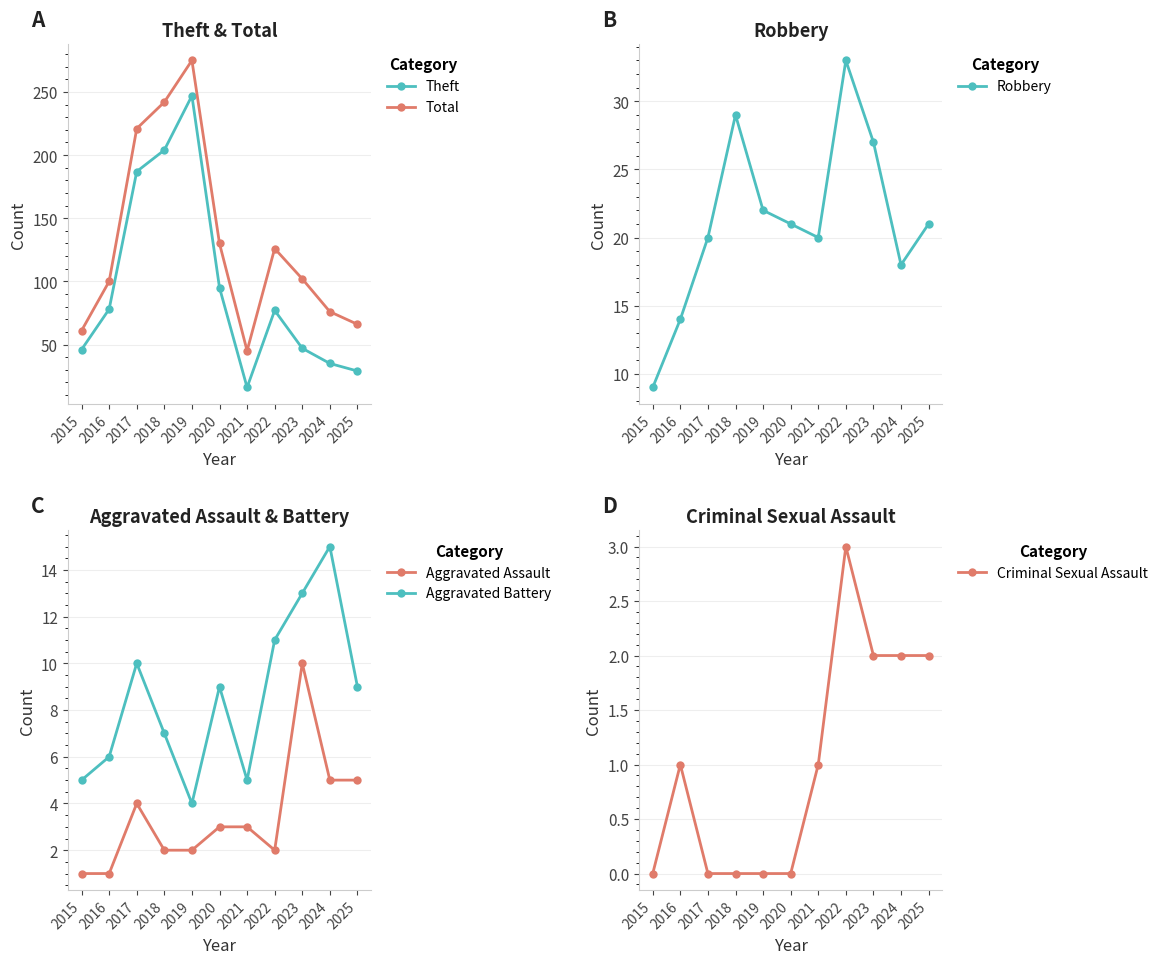

Where is the first local maximum for Theft?

2019